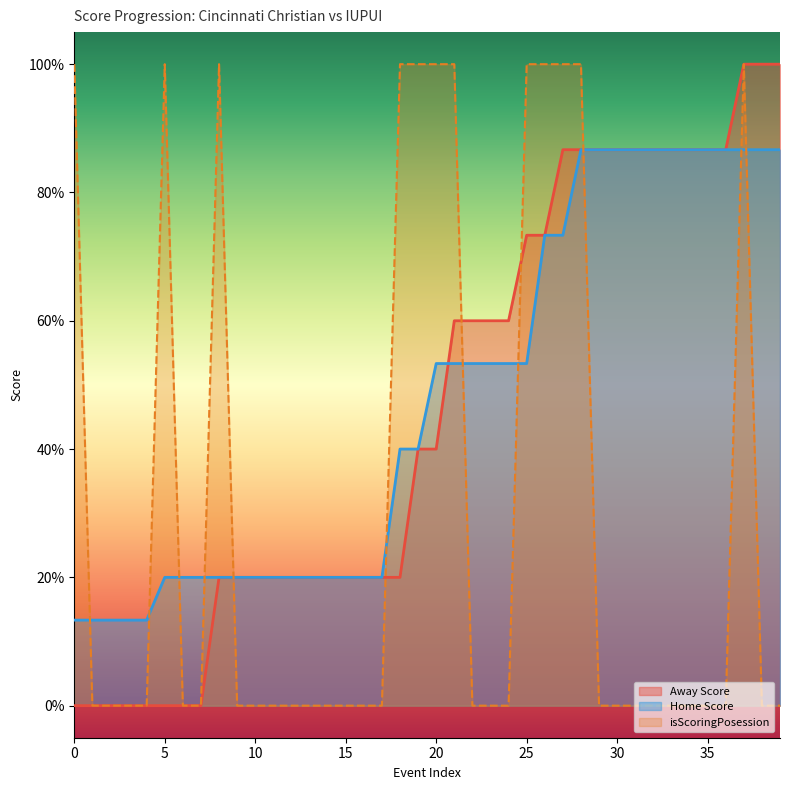

What is the total value across all series at 9?

0.4